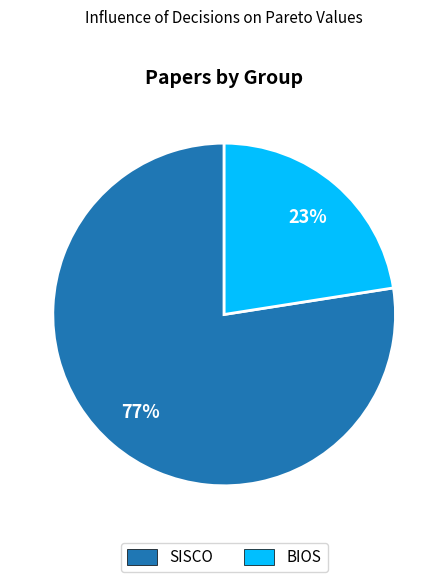

Approximately how many times larger is the value at BIOS compared to SISCO?

0.3